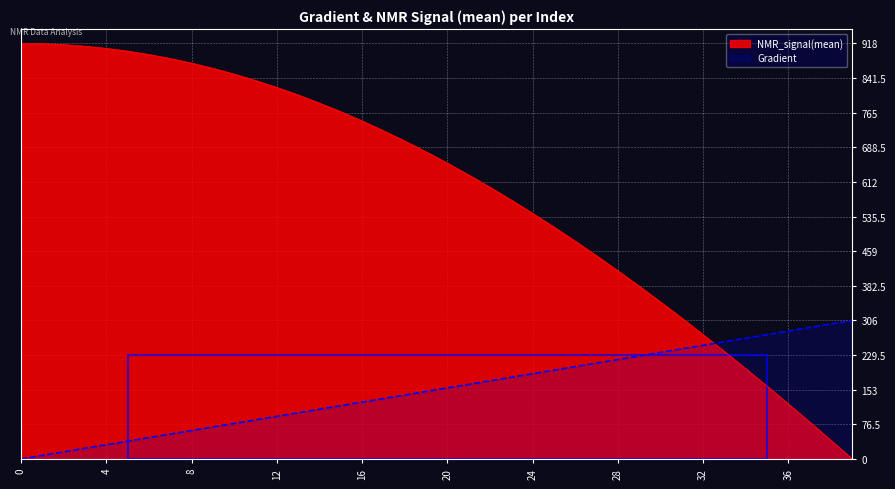

Reading left to right, what are all the values shown in this chart?

Gradient: 0=0.0	1=7.8	2=15.7	3=23.5	4=31.4	5=39.2	6=47.1	7=54.9	8=62.8	9=70.6	10=78.5	11=86.3	12=94.2	13=102.0	14=109.8	15=117.7	16=125.5	17=133.4	18=141.2	19=149.1	20=156.9	21=164.8	22=172.6	23=180.5	24=188.3	25=196.2	26=204.0	27=211.8	28=219.7	29=227.5	30=235.4	31=243.2	32=251.1	33=258.9	34=266.8	35=274.6	36=282.5	37=290.3	38=298.2	39=306.0
NMR_signal(mean): 0=918.0	1=917.4	2=915.3	3=911.9	4=907.1	5=901.1	6=893.6	7=884.6	8=874.5	9=863.0	10=850.3	11=836.2	12=820.8	13=804.2	14=786.1	15=767.2	16=746.8	17=725.3	18=702.4	19=678.7	20=653.6	21=627.5	22=600.3	23=572.0	24=542.6	25=512.4	26=481.1	27=448.9	28=415.7	29=381.8	30=346.9	31=311.2	32=274.6	33=237.5	34=199.5	35=160.8	36=121.5	37=81.5	38=41.0	39=0.0